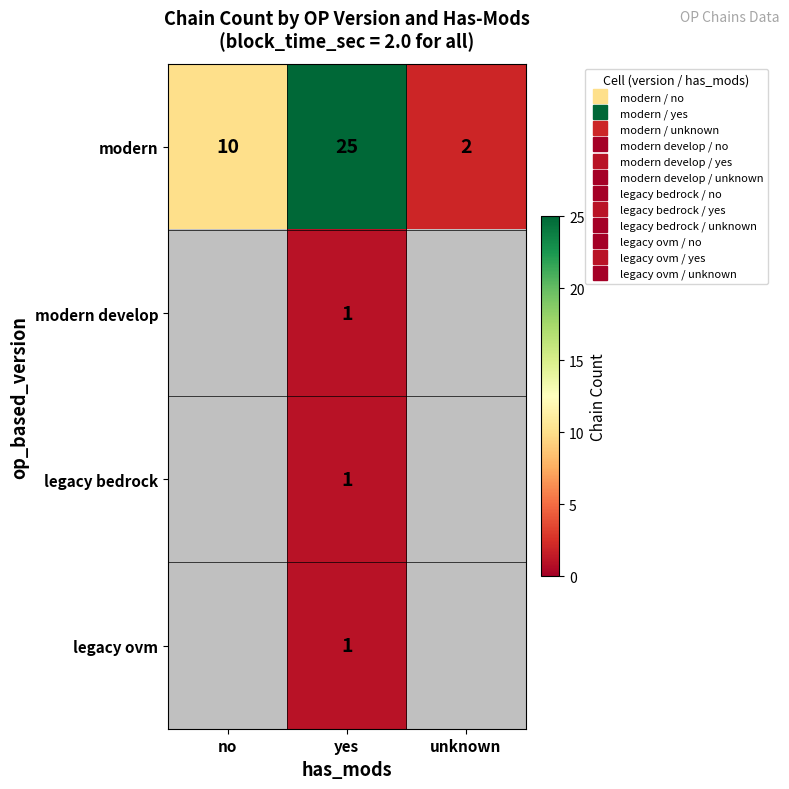

Is the value of legacy ovm at unknown greater than the value of modern at no?

No